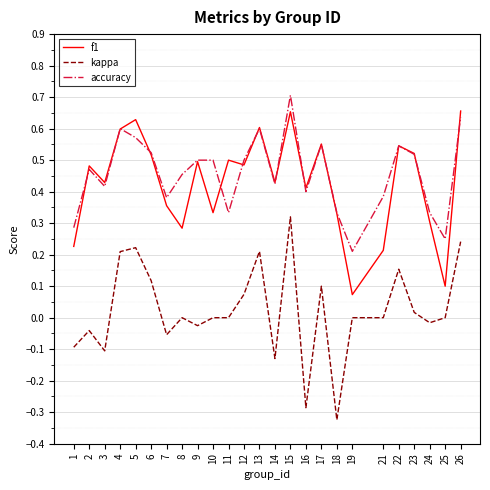

At which category does the chart reach its peak across all series?

15